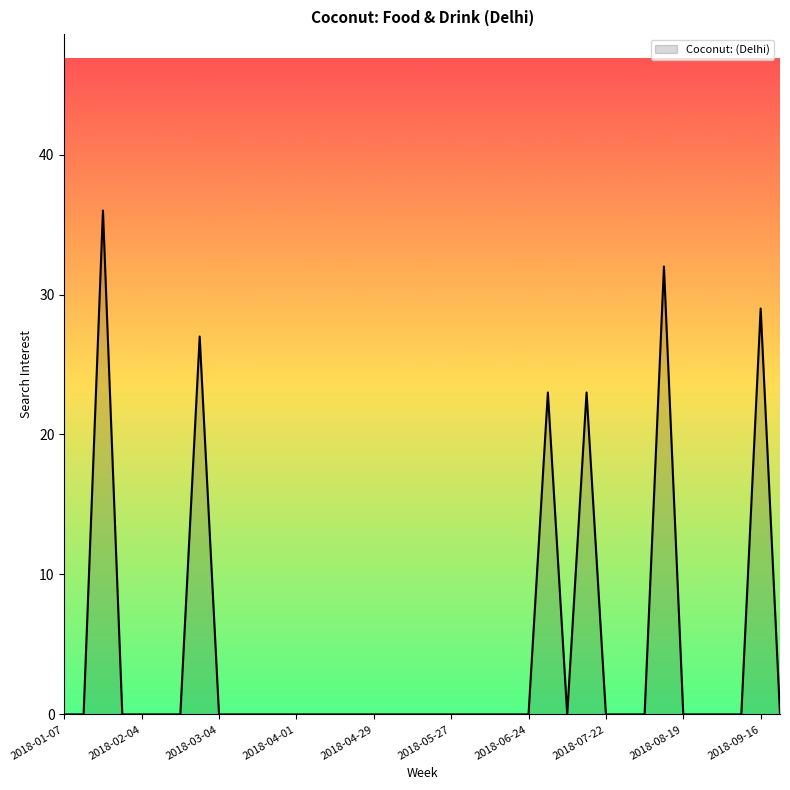

What is the difference between the maximum and minimum values?

36